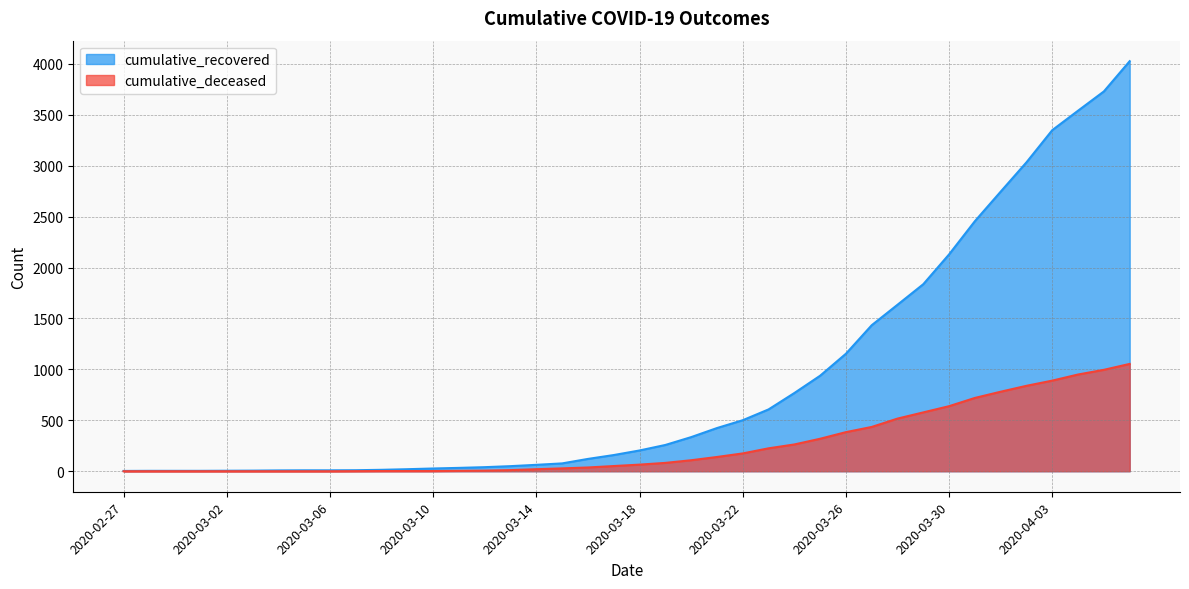

What is the average value of the cumulative_recovered series?

894